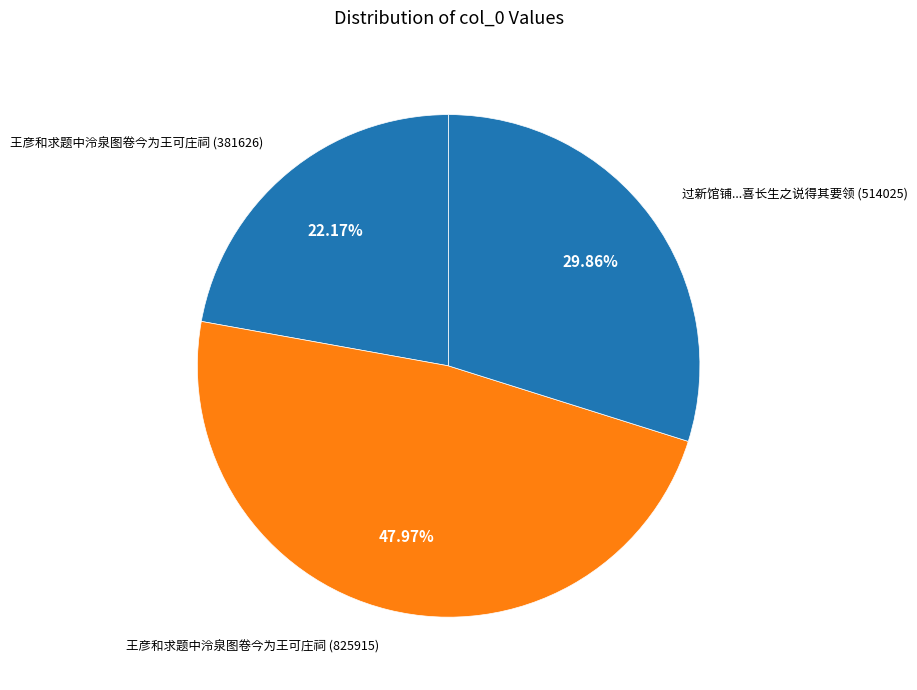

Count the number of slices in the pie.

3